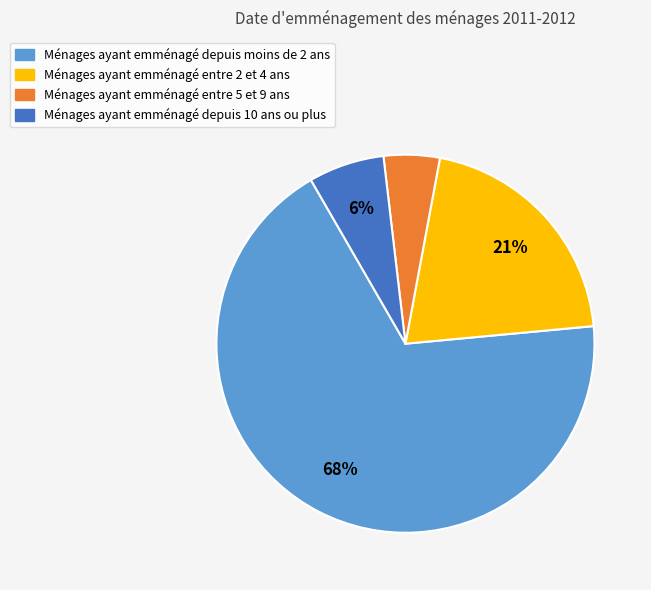

True or false: Ménages ayant emménagé depuis 10 ans ou plus accounts for 6% of the total.

True